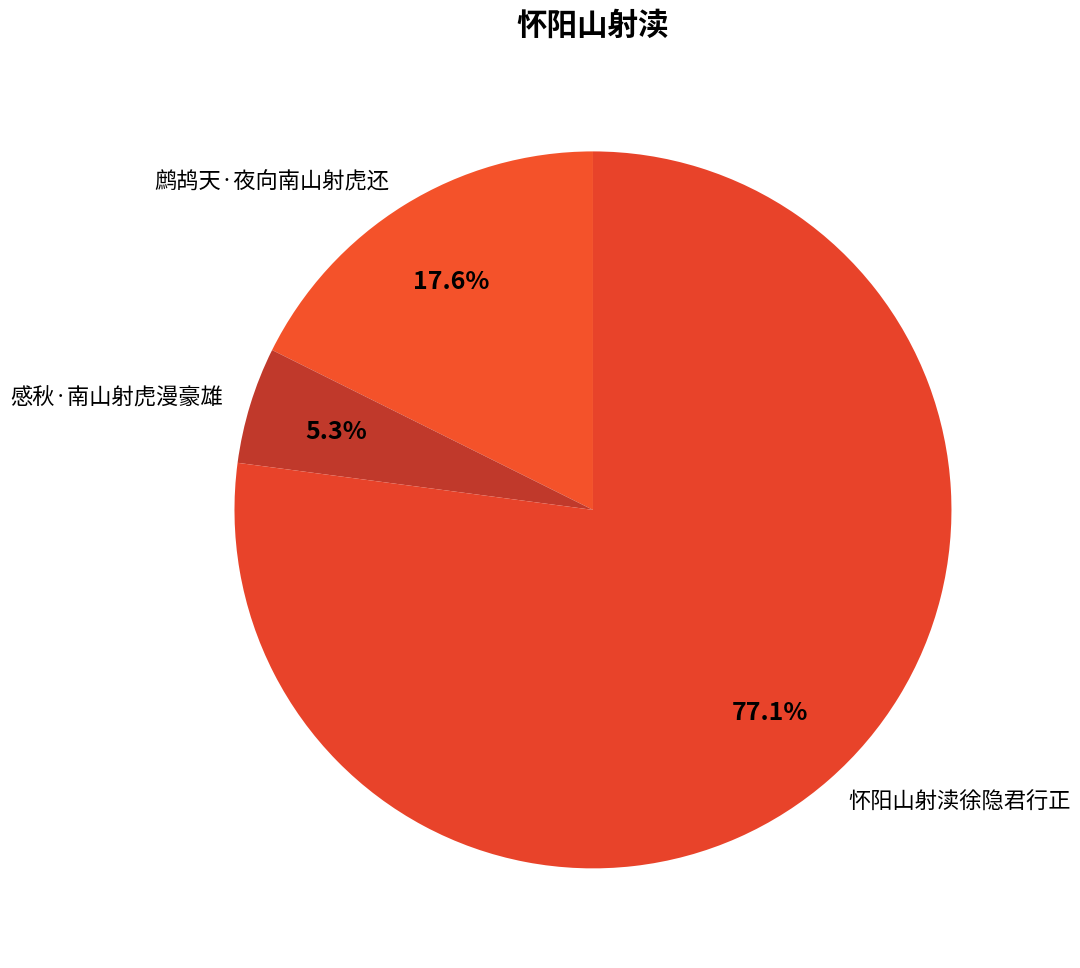

To the nearest percent, what is the difference between the 感秋·南山射虎漫豪雄 and 鹧鸪天·夜向南山射虎还 slice percentages?

12%